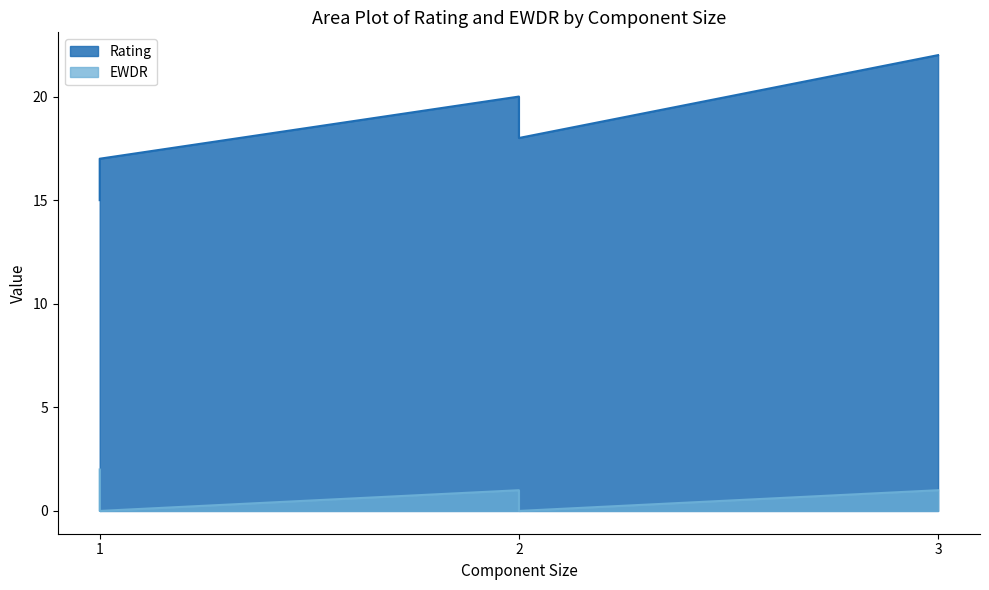

At which category does Rating reach its first local peak?

2